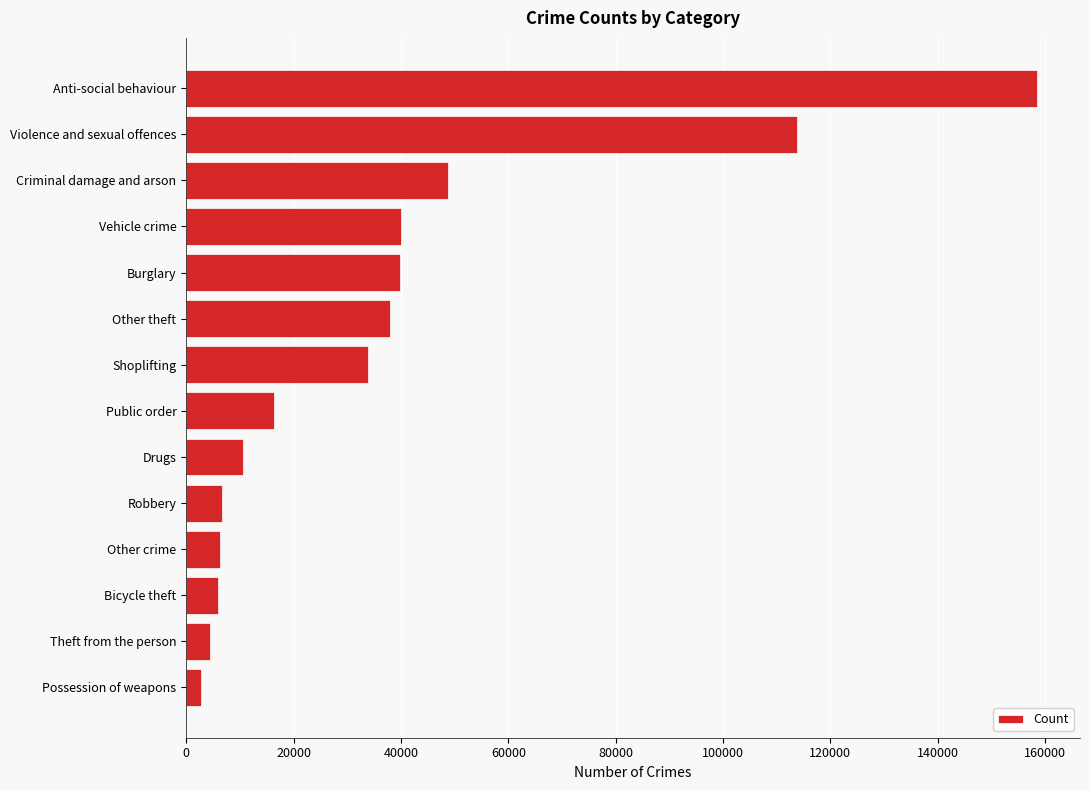

Which category has the highest value across all series?

Anti-social behaviour